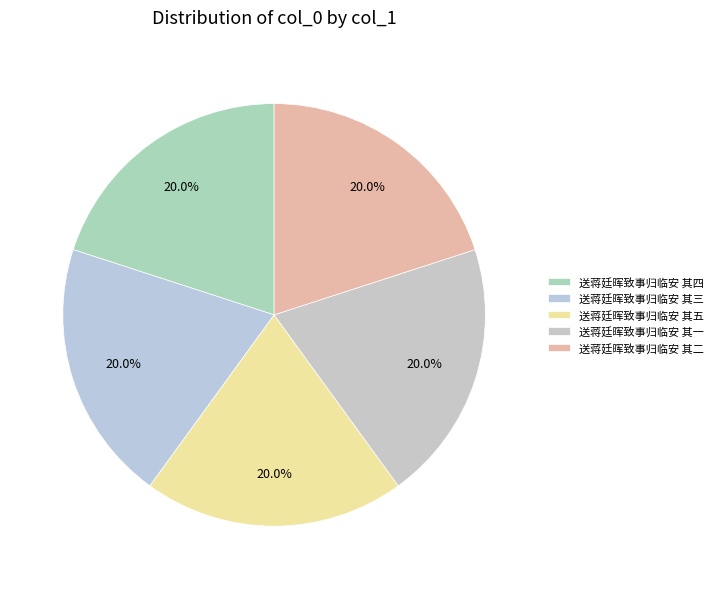

How much of the chart is everything except 送蒋廷晖致事归临安 其三?

80.0%